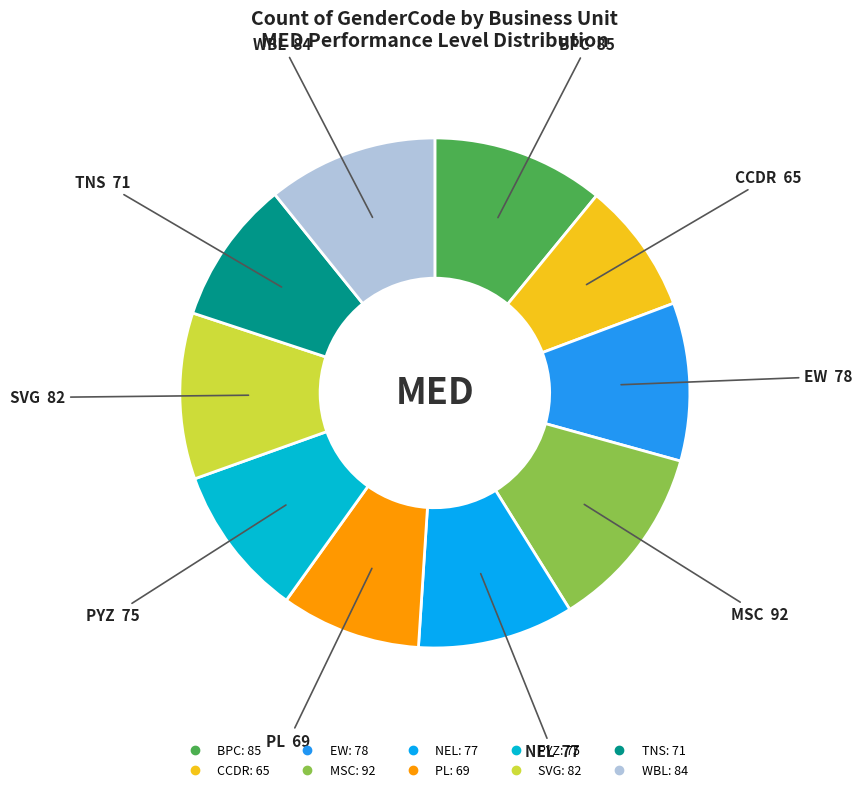

Does WBL represent more than half of the total?

No